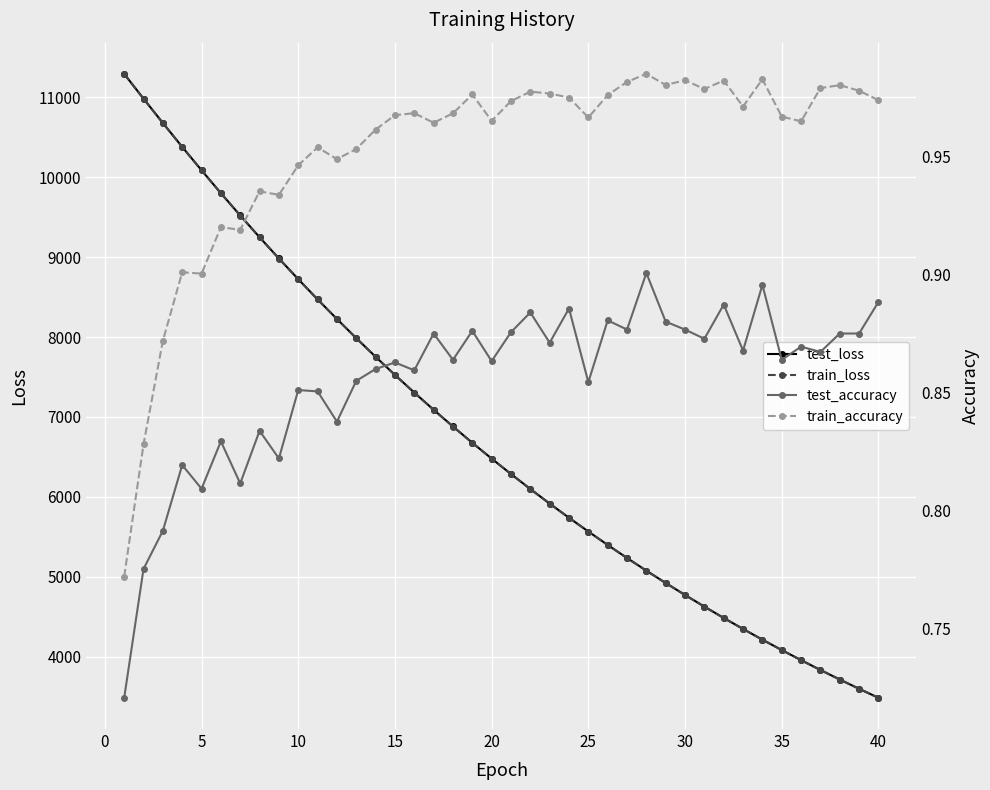

True or false: test_loss and test_accuracy cross at least once.

False